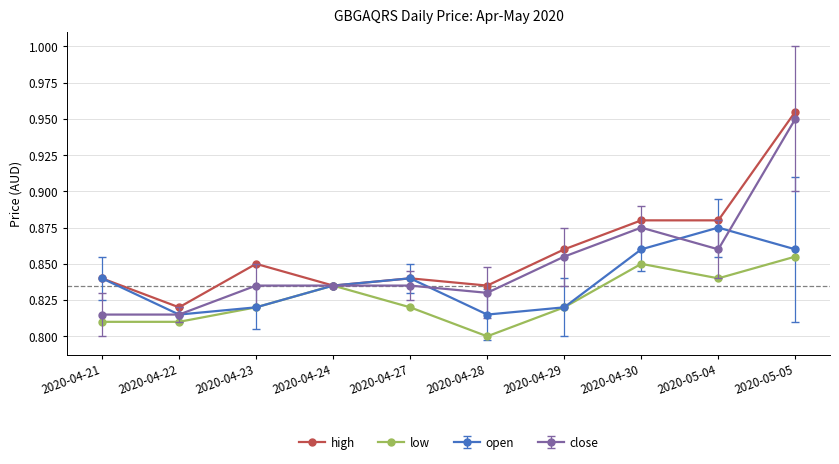

List the series in order of their overall mean, lowest first.

low, open, close, high